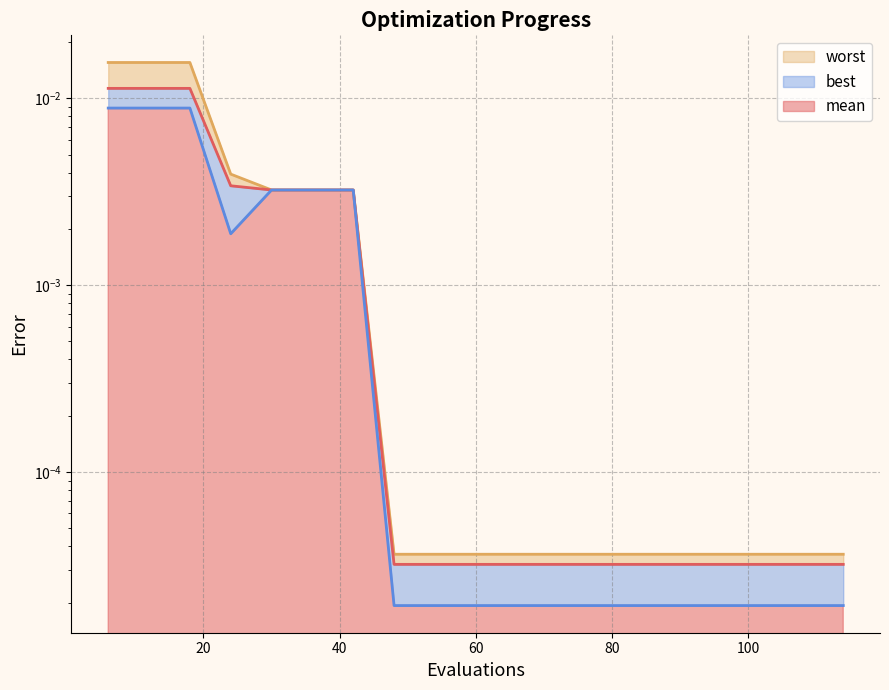

True or false: mean and worst intersect in this chart.

False